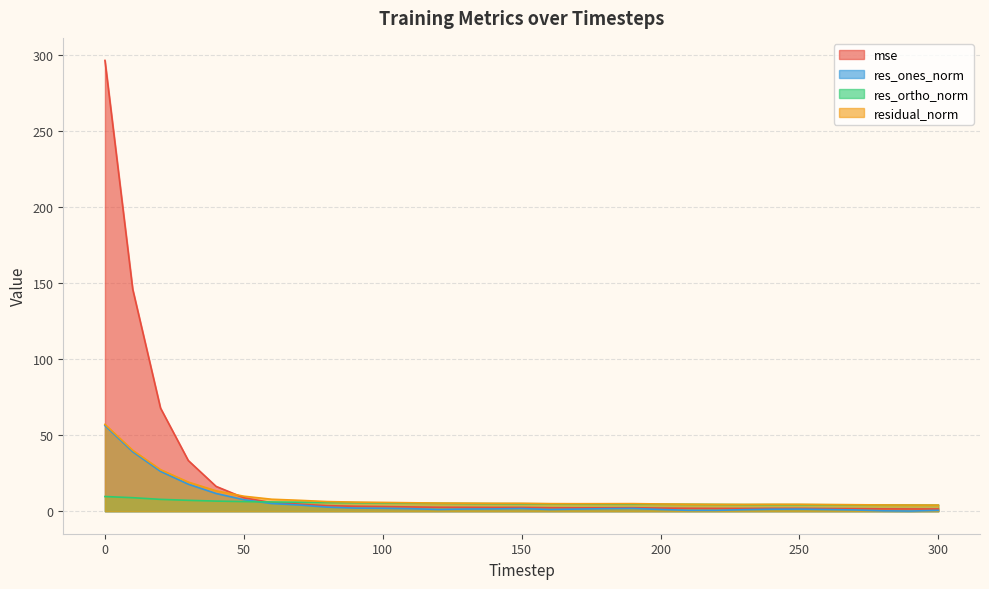

List the series in order of their peak value, lowest first.

res_ortho_norm, res_ones_norm, residual_norm, mse